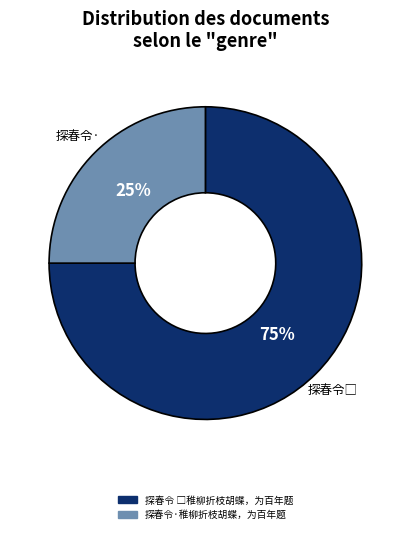

To the nearest percent, what percentage of the pie is 探春令·稚柳折枝胡蝶，为百年题?

25%